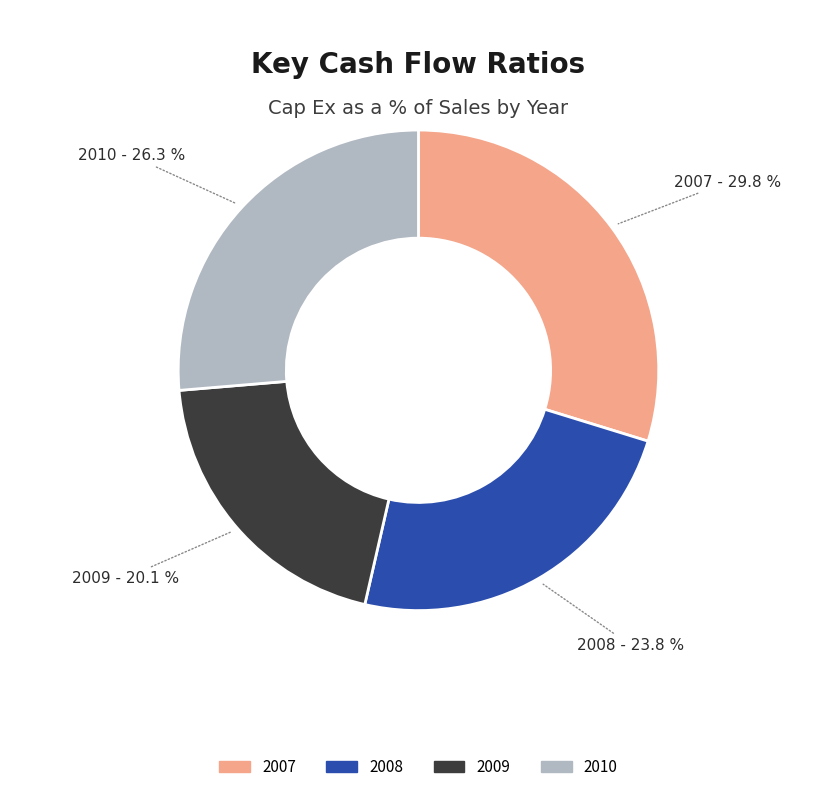

Does any single category account for the majority?

No